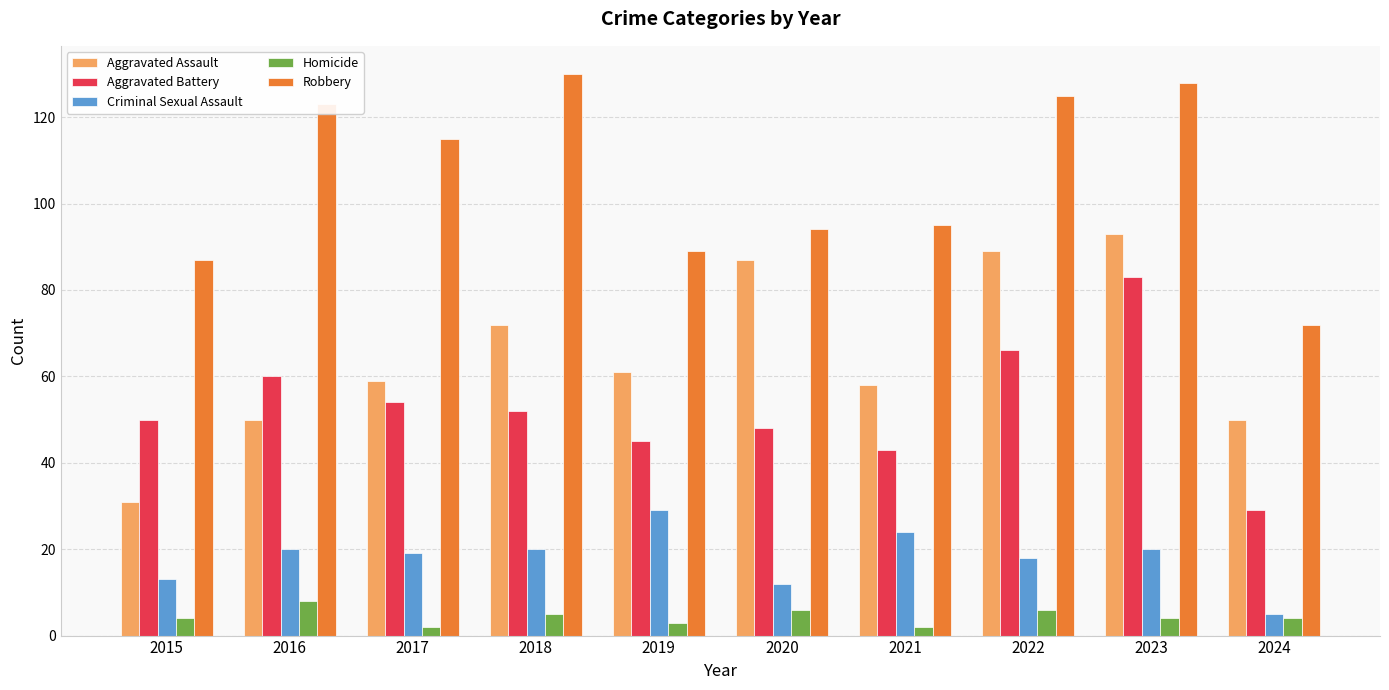

What is the sum of the Robbery values at 2024 and 2023?

200